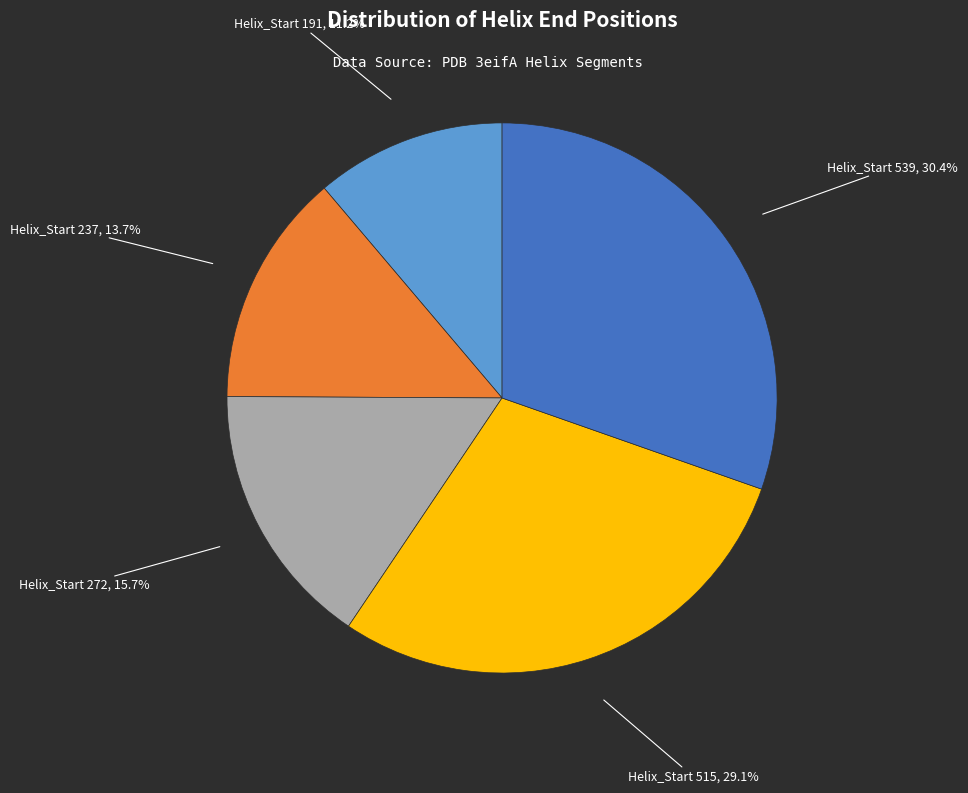

To the nearest percent, what is the average slice percentage?

20%